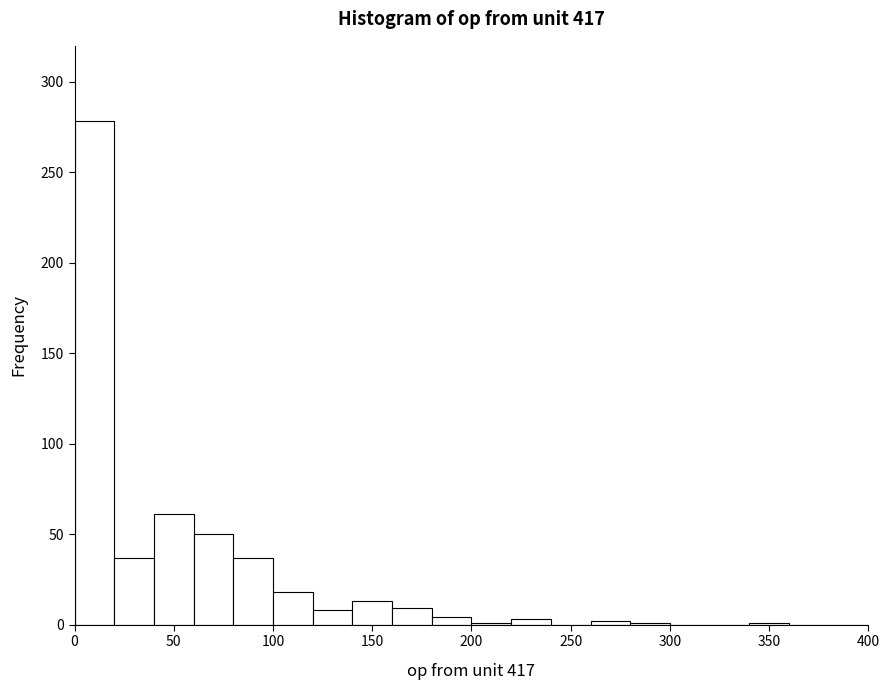

What is the height of the bar covering 60 to 80 on the x-axis? The values are not printed on the chart, so give them approximately, as read against the axis.

50